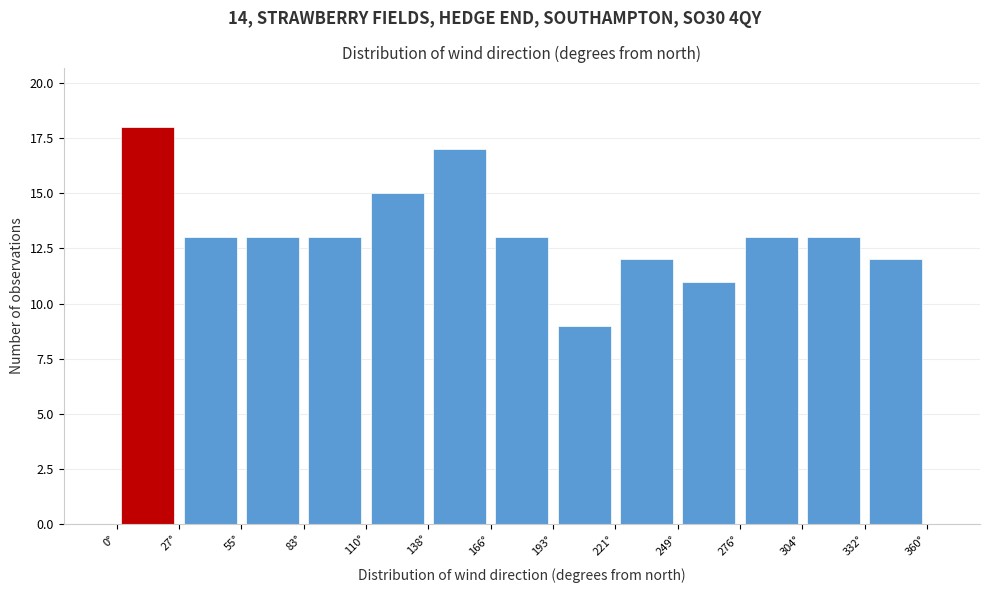

How tall is the bar that spans 275 to 305 on the x-axis? Neither the bar edges nor the heights are printed on the chart, so give them approximately, as read against the axes.

13